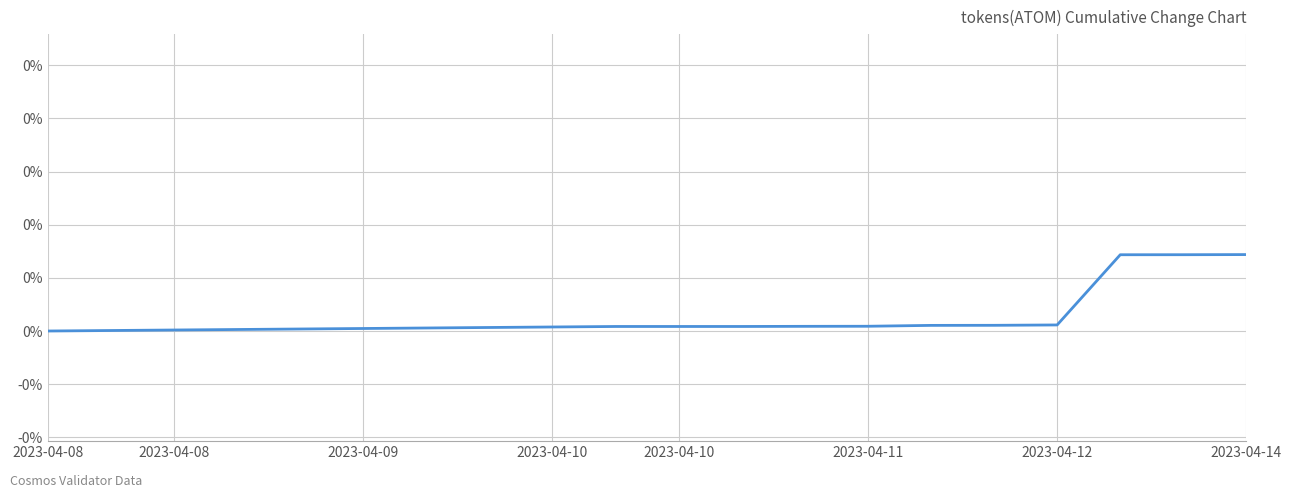

Does the chart display data point markers on the line(s)?

No